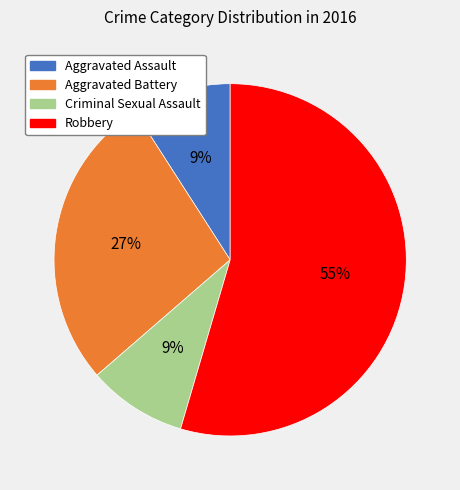

Do Robbery and Criminal Sexual Assault together represent more than half of the pie?

Yes